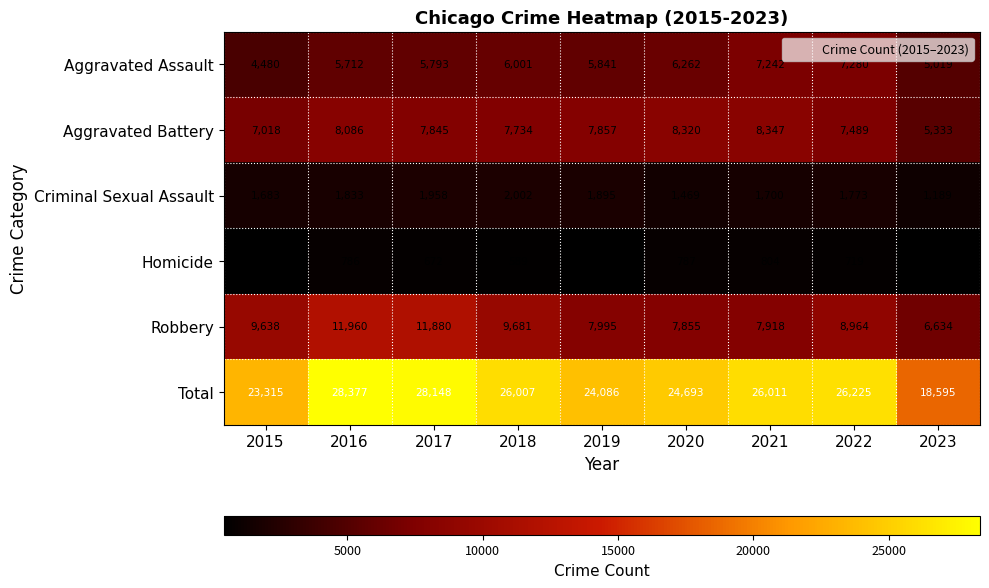

What is the sum of the Robbery values at 2017 and 2016?

23840